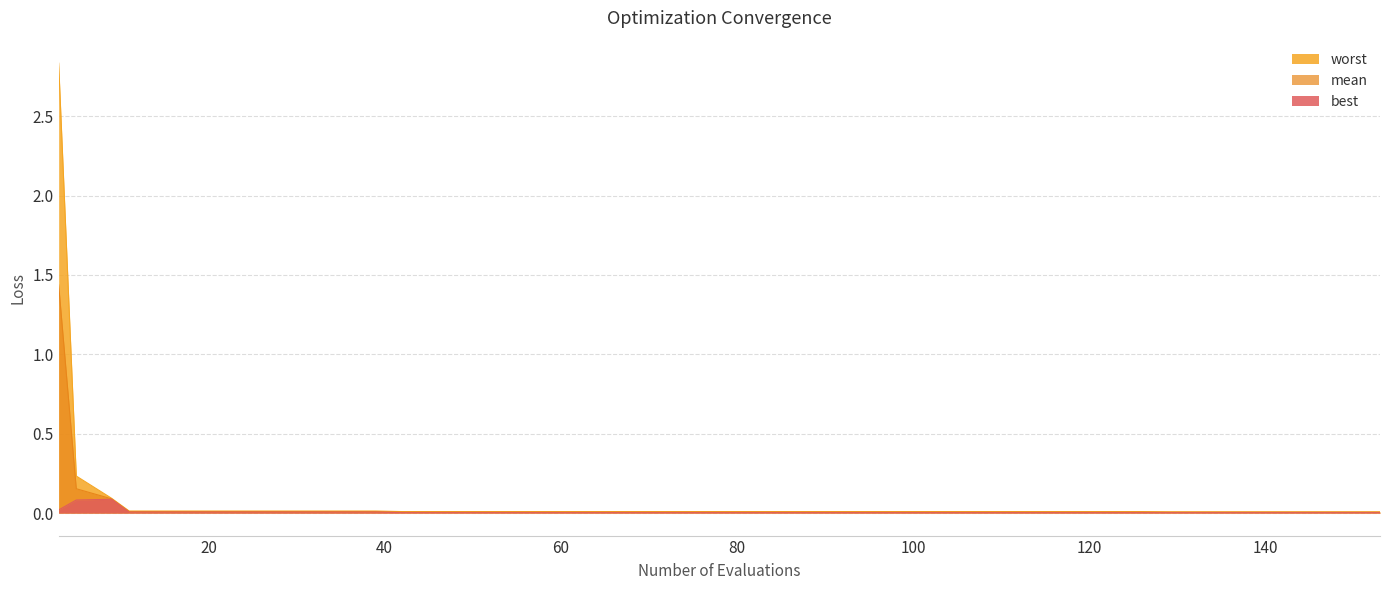

Is the value of worst at 90 greater than the value of mean at 149?

Yes